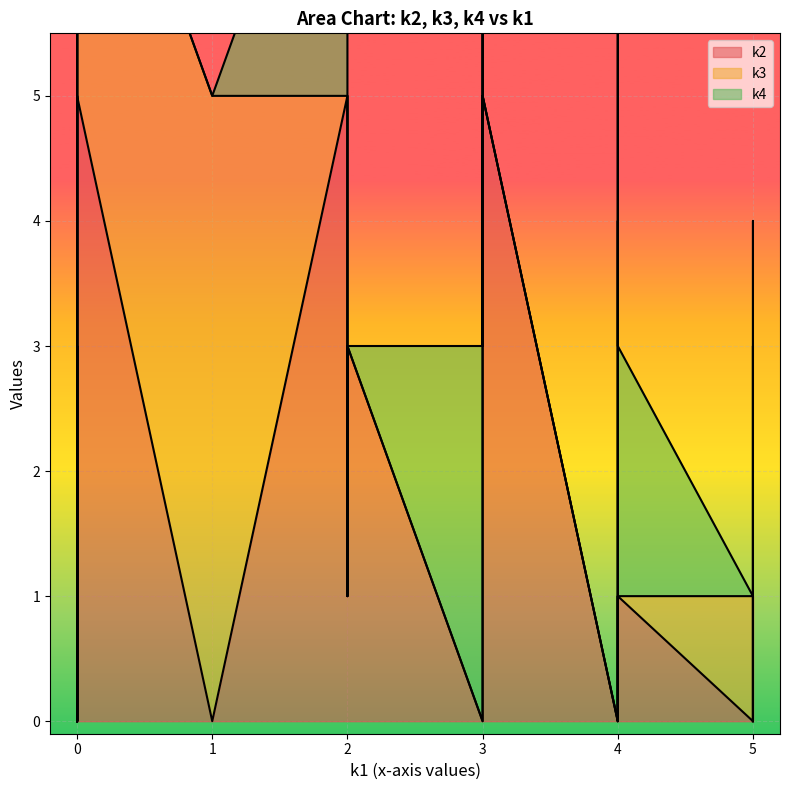

True or false: k2 and k3 intersect in this chart.

True